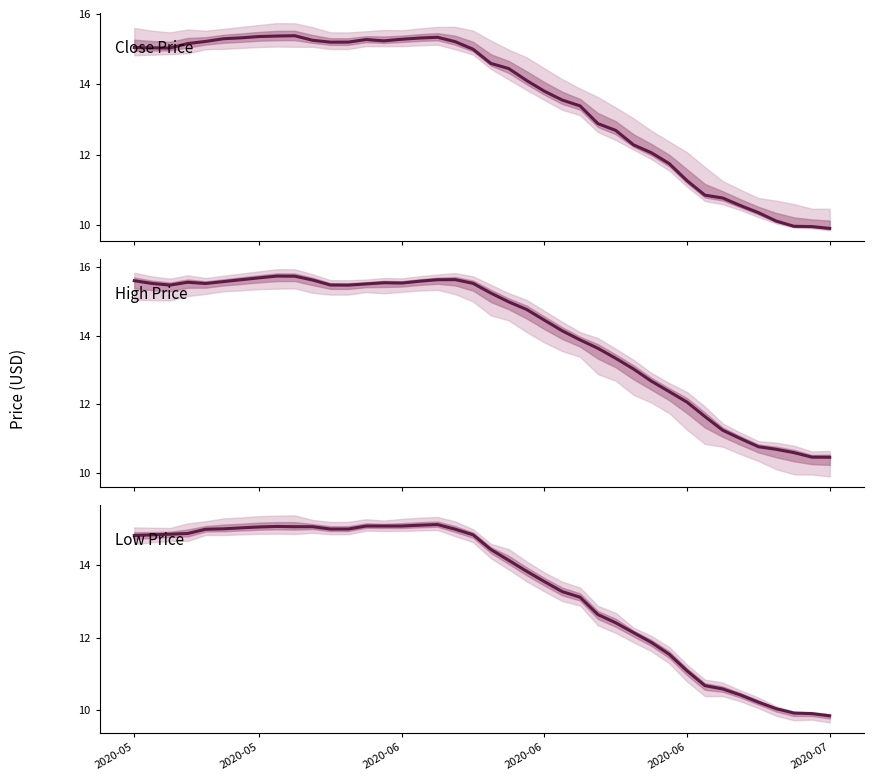

At how many categories does at least one series exceed 14?

25